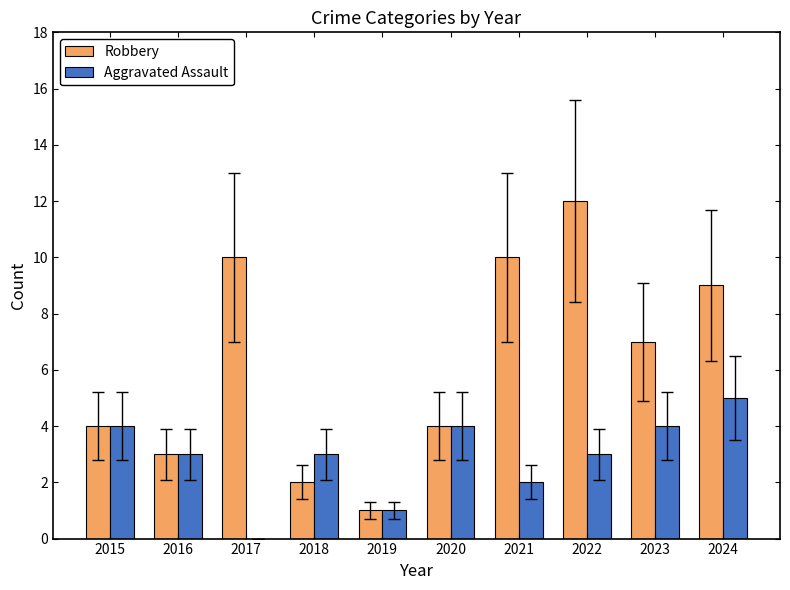

Are the bars horizontal?

No